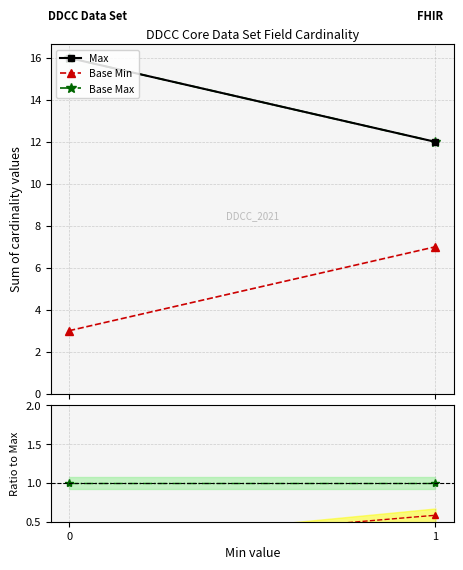

How many data points in Max are less than 16?

1